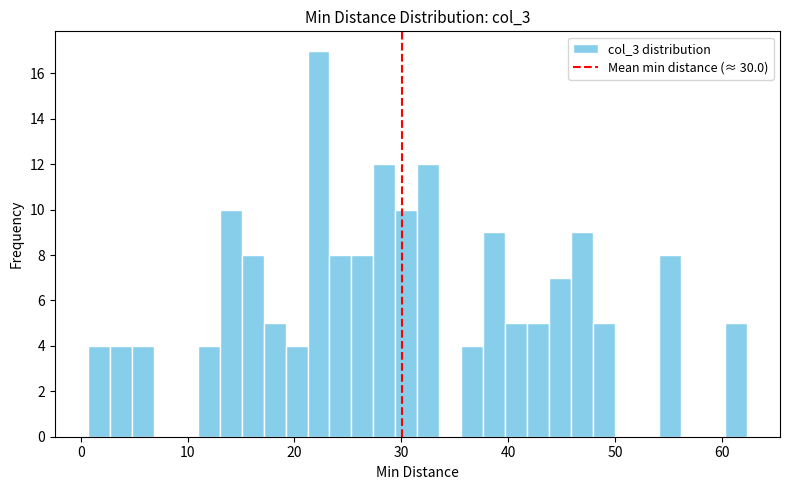

Read against the x-axis, roughly where is the centre of the tallest bar?

22